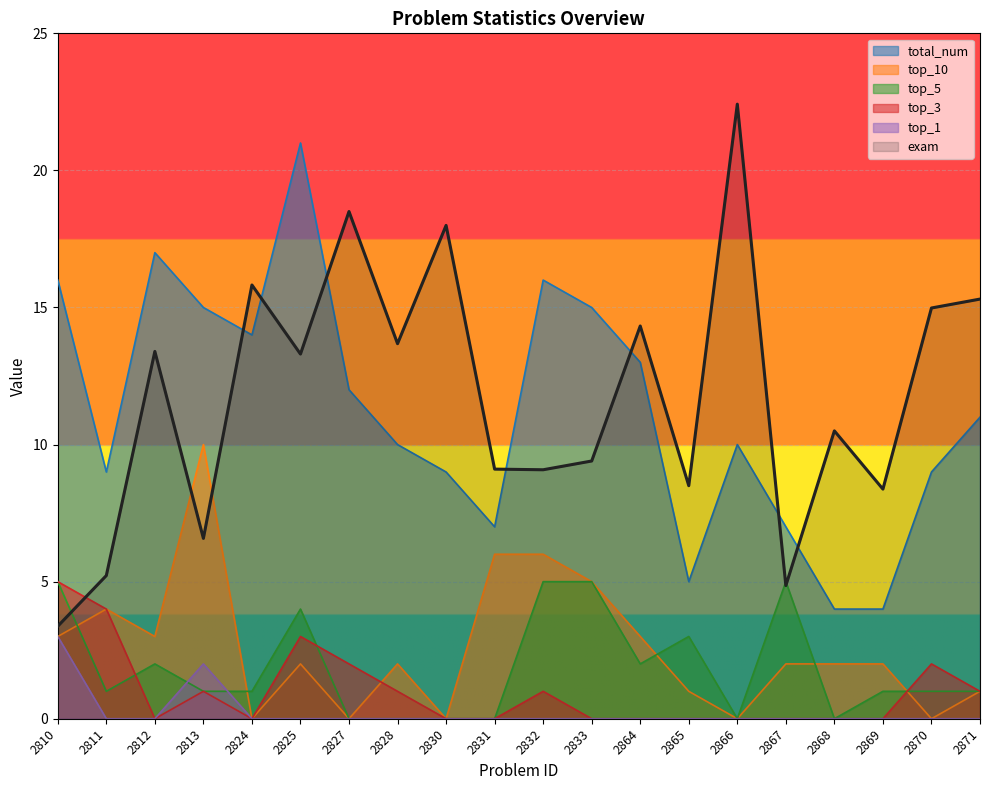

Rank the series by their maximum value, from lowest to highest.

top_1, top_5, top_3, top_10, total_num, exam